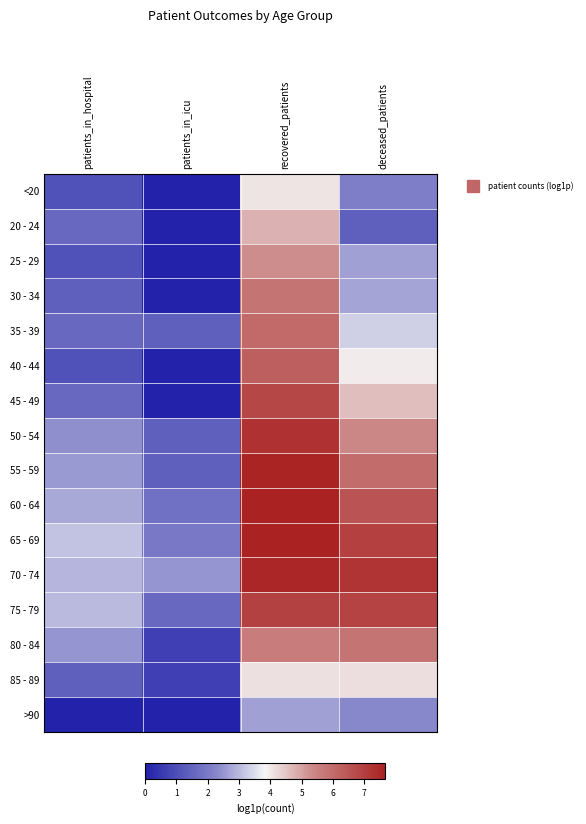

What is the spread (max minus min) of values at recovered_patients?

5.0